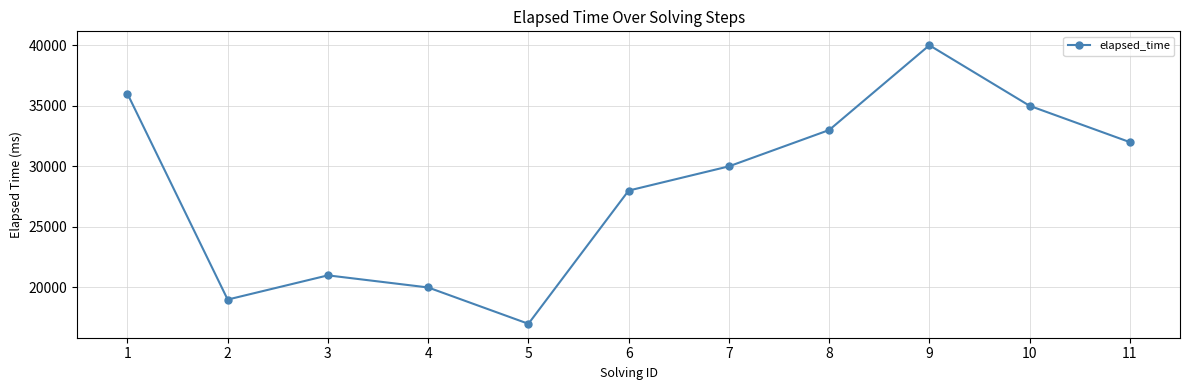

Between 5 and 8, which is larger?

8